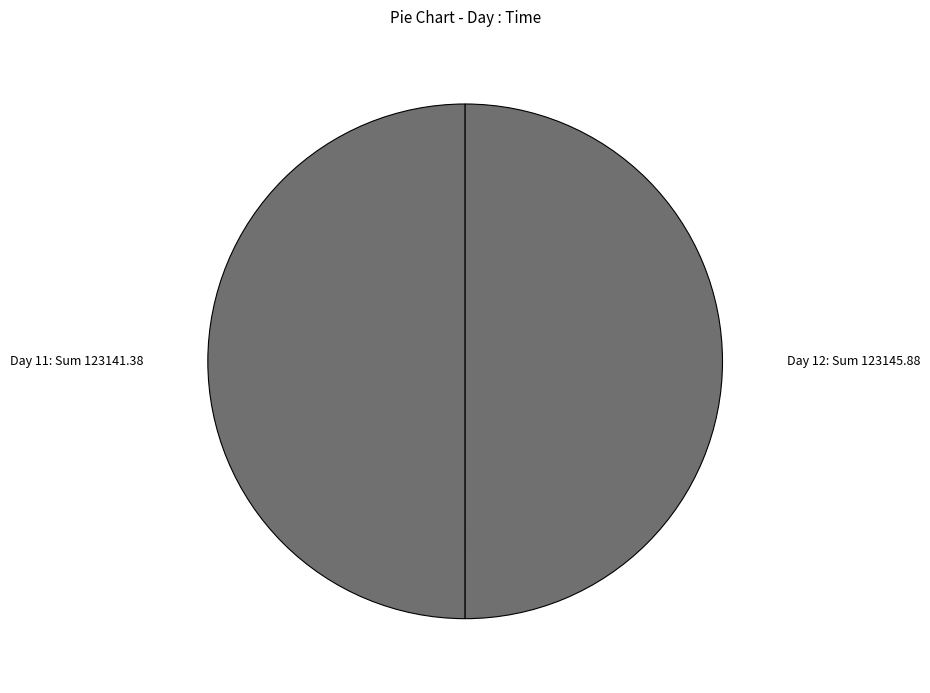

The Day 12: Sum 123145.88 slice represents 61% of the pie. True or false?

False